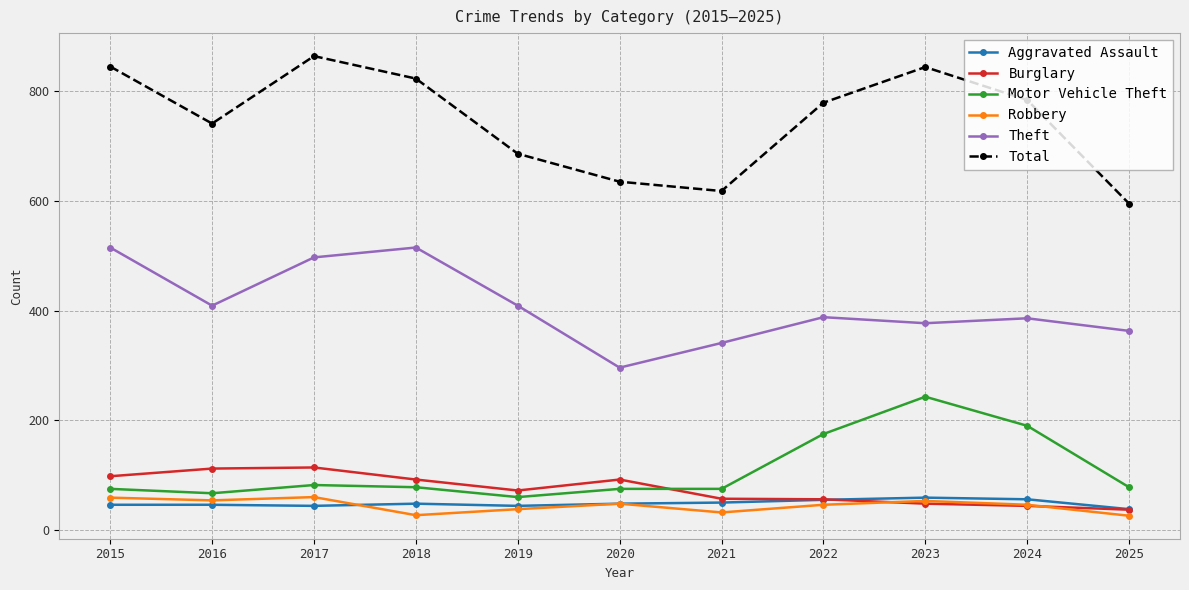

What is the sum of the Robbery values at 2020 and 2022?

94